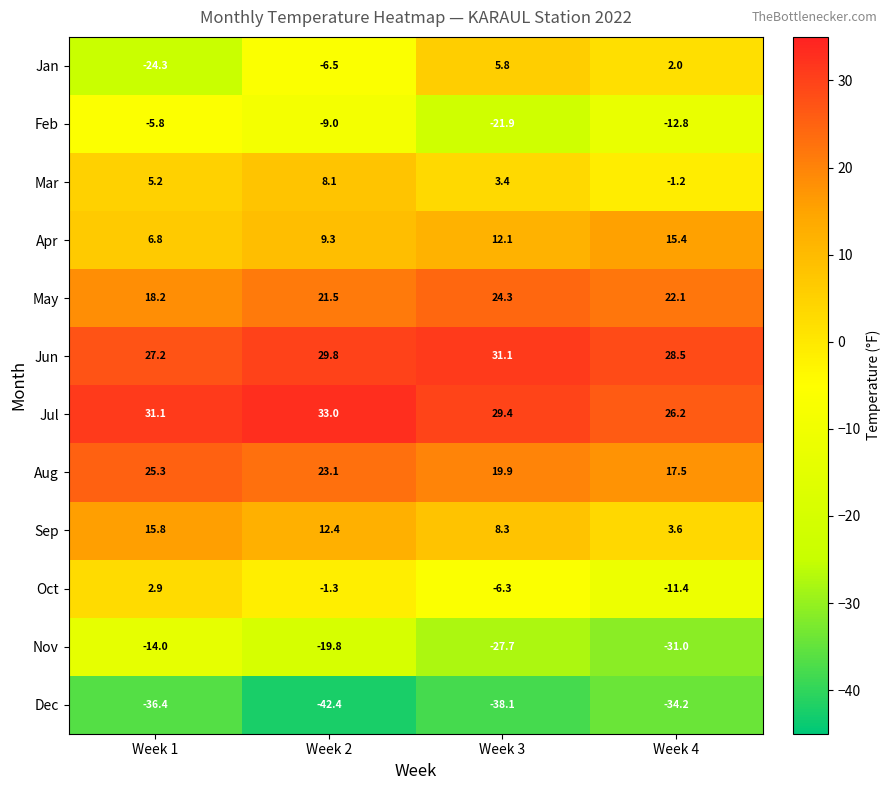

What is the spread (max minus min) of values at Week 4?

62.7